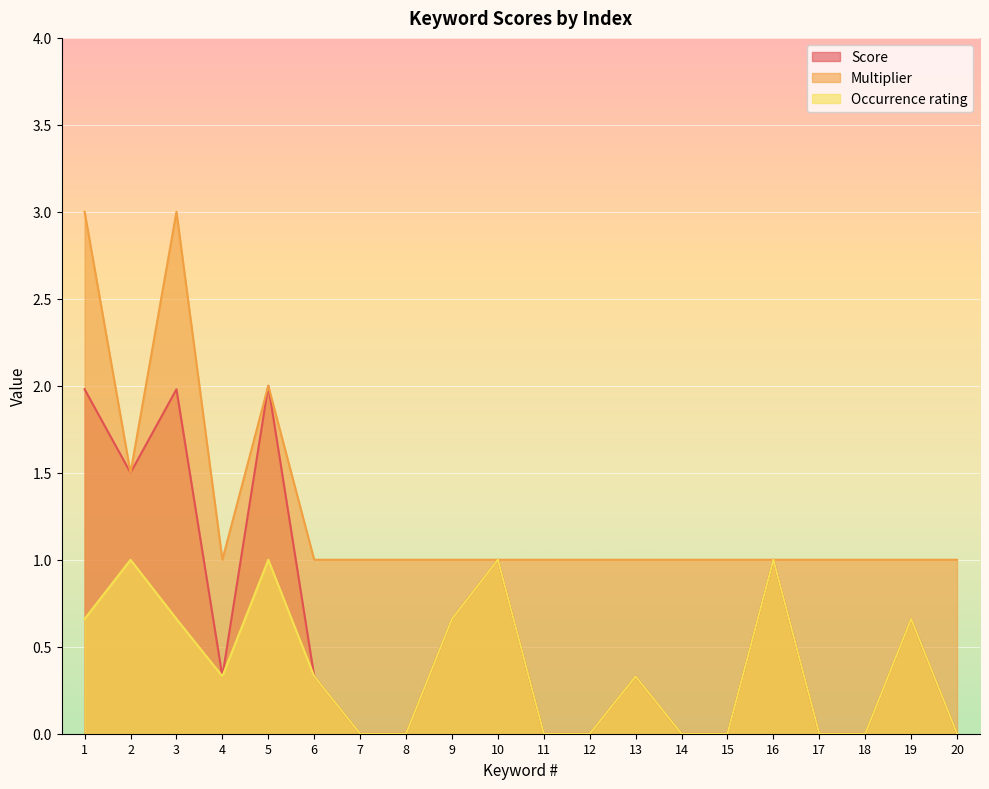

How many interior local peaks does the Occurrence rating series have?

6